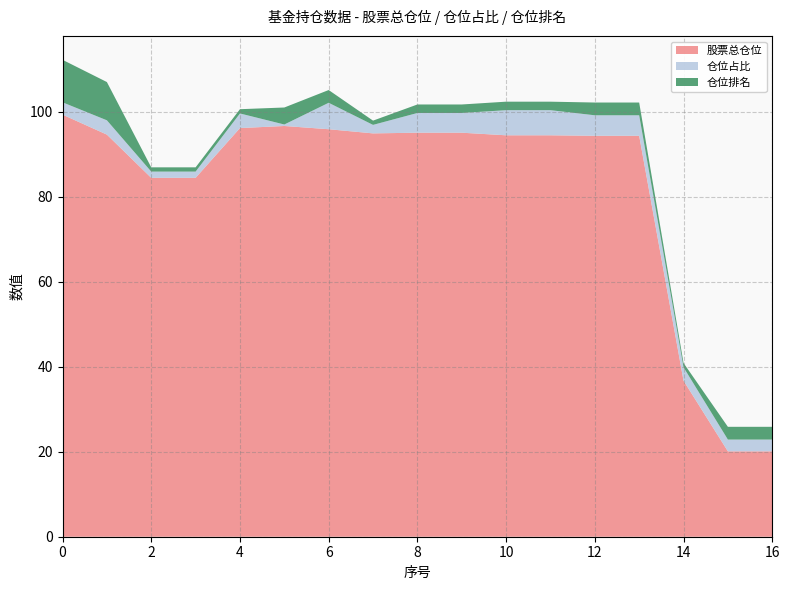

Reading right to left, list all the values displayed in this chart.

股票总仓位: 20.1	20.1	36.7	94.3	94.3	94.5	94.5	95.1	95.1	94.9	95.9	96.6	96.2	84.4	84.4	94.6	99.3
仓位占比: 2.8	2.8	3.2	4.8	4.8	5.9	5.9	4.6	4.6	2.0	6.2	0.3	3.4	1.5	1.5	3.4	2.9
仓位排名: 3.0	3.0	1.0	3.0	3.0	2.0	2.0	2.0	2.0	1.0	3.0	4.0	1.0	1.0	1.0	9.0	10.0